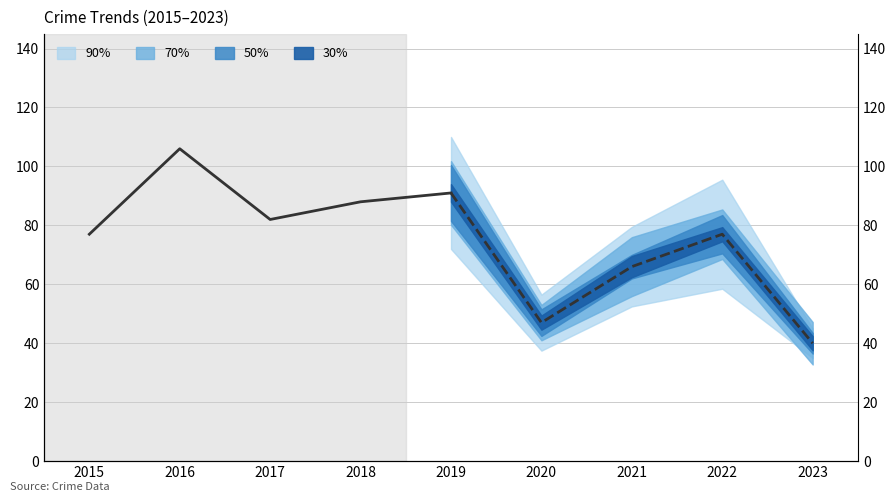

True or false: Total (forecast) and Total (historical) intersect in this chart.

True